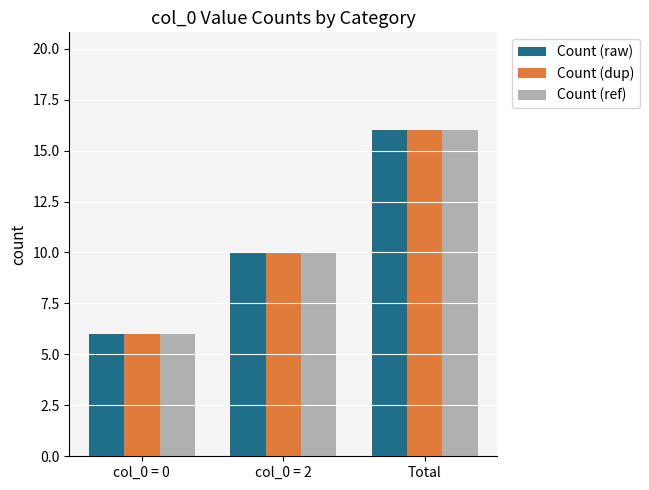

What is the difference between the Count (dup) values at Total and col_0 = 0?

10